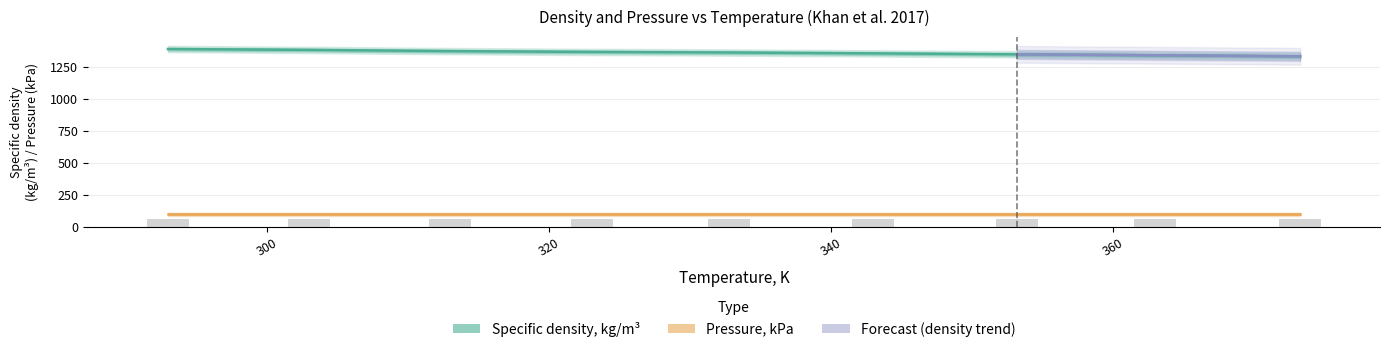

What is the change in value from 332.8 to 363?

-21.7